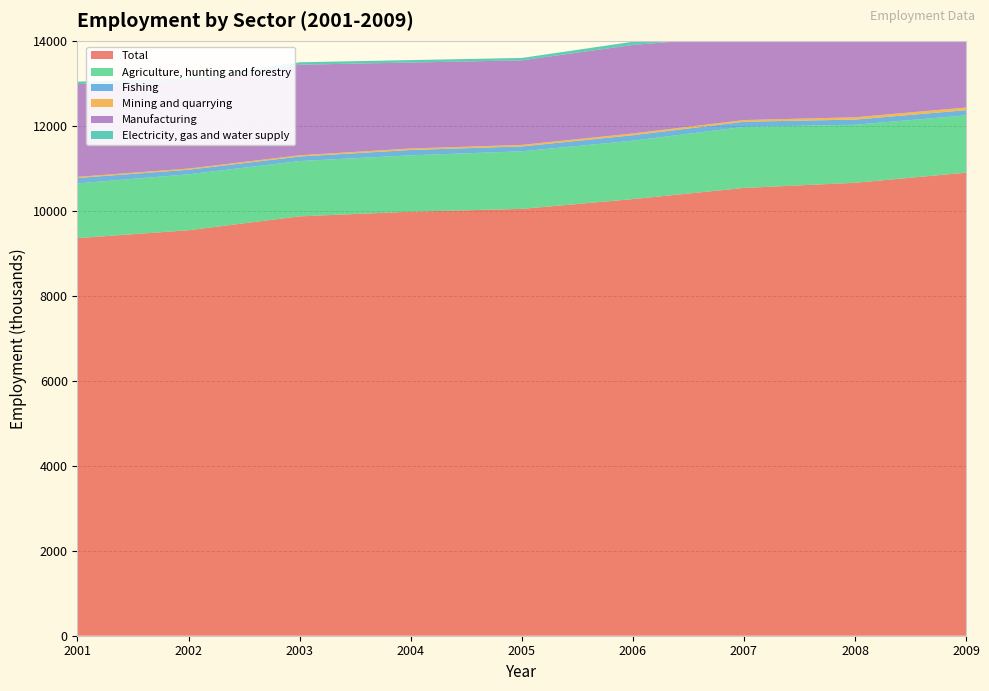

Reading left to right, extract all data points from this chart.

Total: 2001=9357.0	2002=9542.6	2003=9869.7	2004=9979.5	2005=10045.4	2006=10275.4	2007=10538.1	2008=10659.6	2009=10897.3
Agriculture, hunting and forestry: 2001=1288.2	2002=1316.8	2003=1301.2	2004=1326.5	2005=1355.2	2006=1375.3	2007=1437.3	2008=1365.6	2009=1349.6
Fishing: 2001=127.7	2002=107.7	2003=107.0	2004=126.1	2005=115.2	2006=128.2	2007=120.9	2008=122.1	2009=121.5
Mining and quarrying: 2001=26.7	2002=27.5	2003=29.5	2004=34.7	2005=36.1	2006=42.0	2007=39.4	2008=54.5	2009=62.7
Manufacturing: 2001=2184.1	2002=2068.9	2003=2131.0	2004=2023.0	2005=1989.3	2006=2082.8	2007=1977.3	2008=1944.7	2009=1807.1
Electricity, gas and water supply: 2001=57.3	2002=50.6	2003=57.6	2004=57.9	2005=56.6	2006=75.4	2007=60.8	2008=60.5	2009=58.1